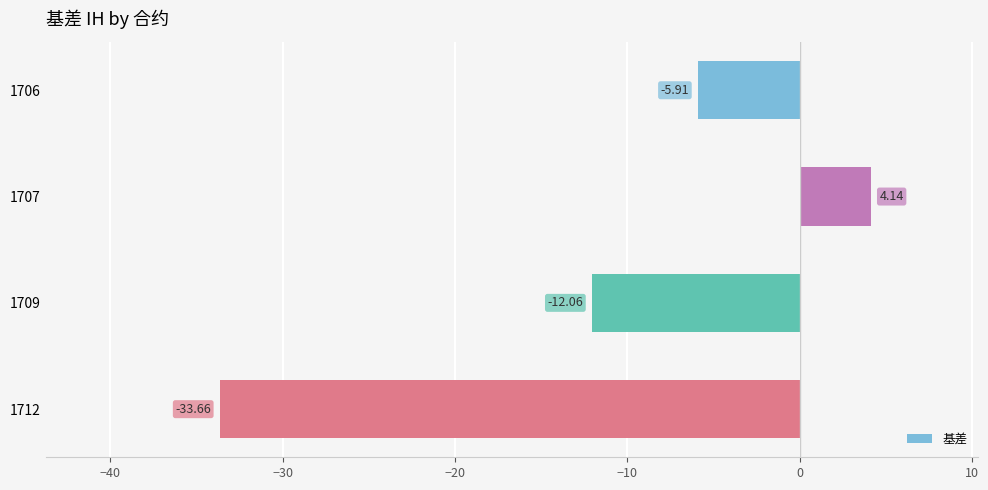

Between 1709 and 1712, which is larger?

1709